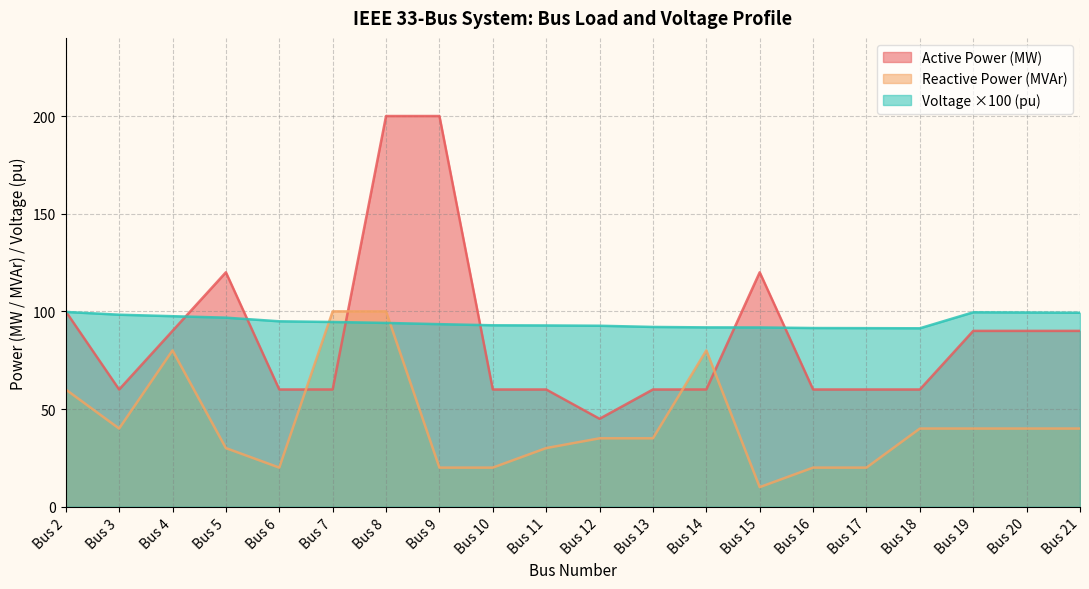

What is the greatest value displayed?

200.0